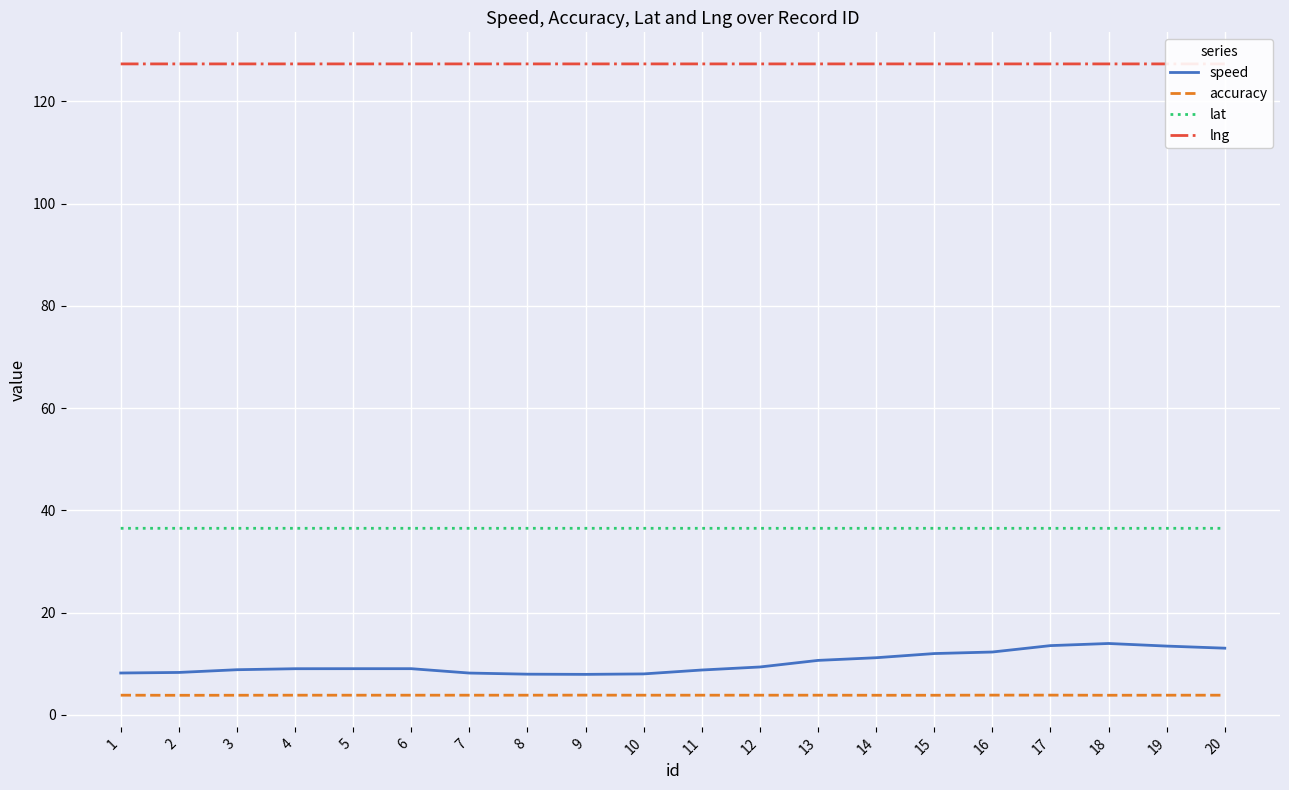

Is it true that accuracy equals 3.8 at 13?

True